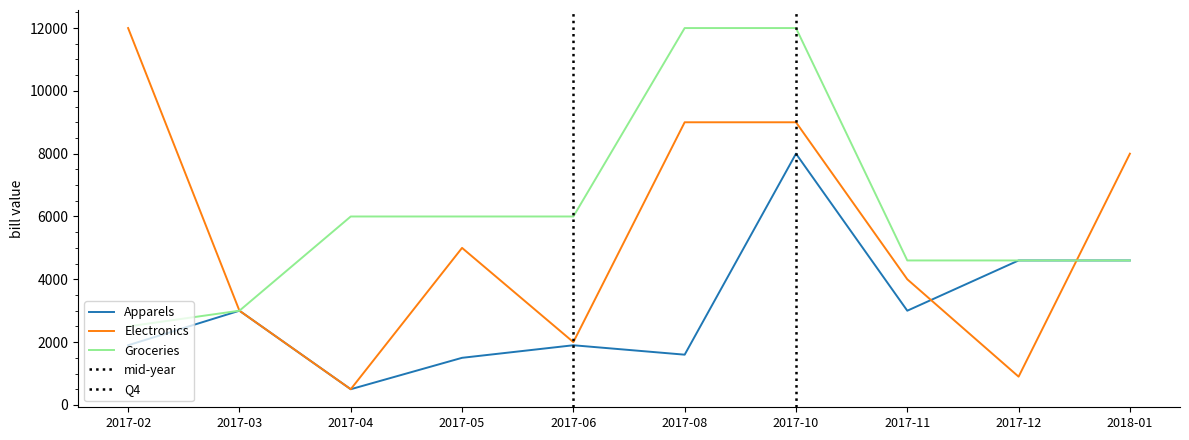

What position from the left is 2017-11?

8